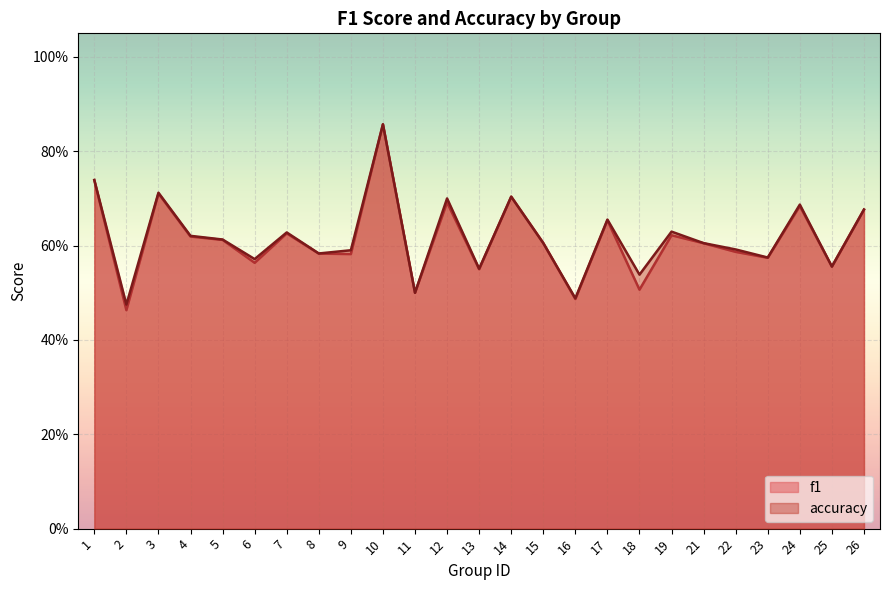

Is the value of f1 at 8 greater than the value of accuracy at 10?

No